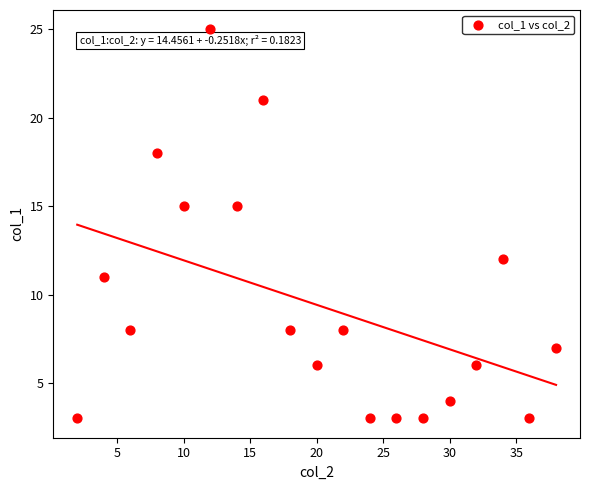

What is the range of X values (max minus min)?

36